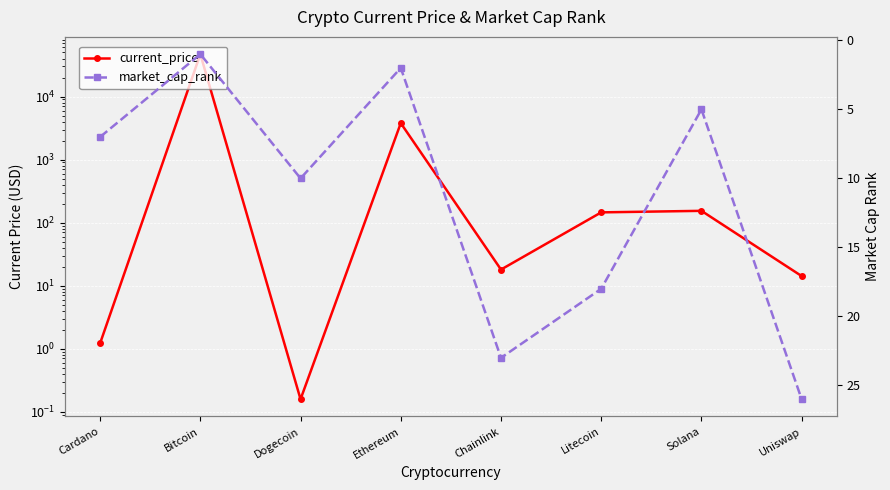

Which series ends up on top after the final intersection of market_cap_rank and current_price?

market_cap_rank